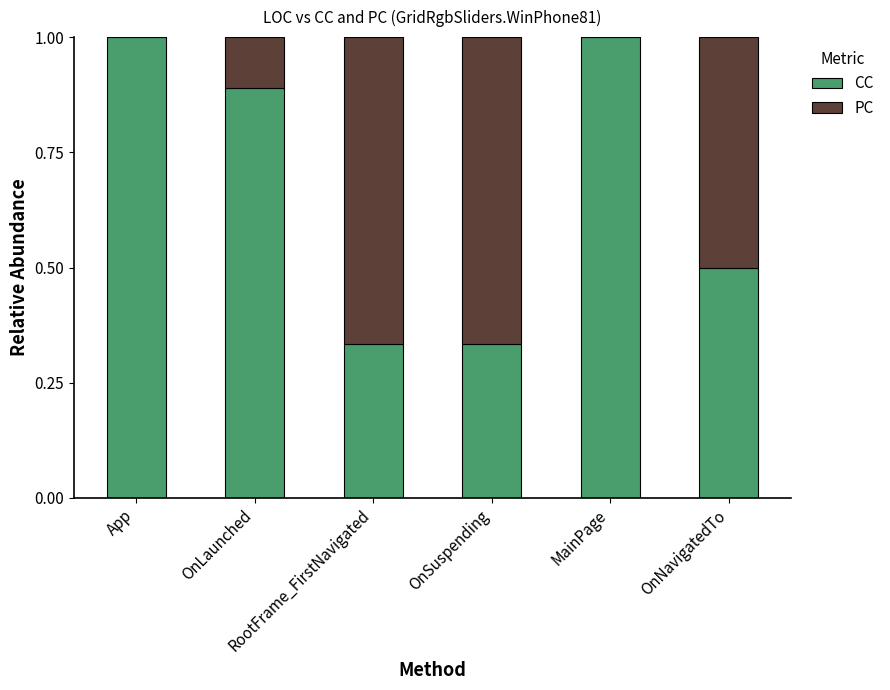

What is the maximum value for CC?

1.0